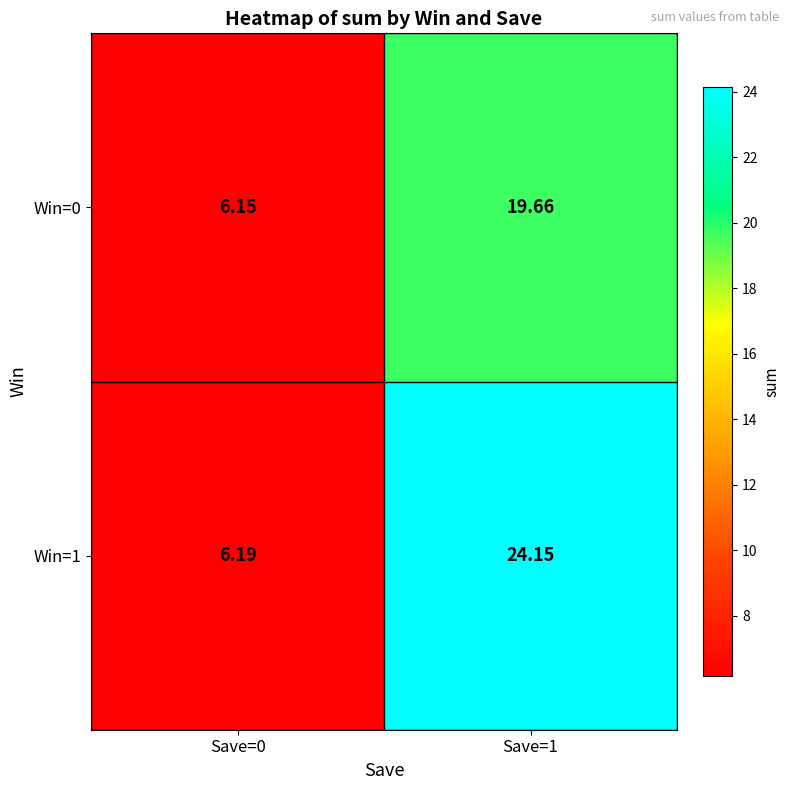

How many data points does each series have?

2